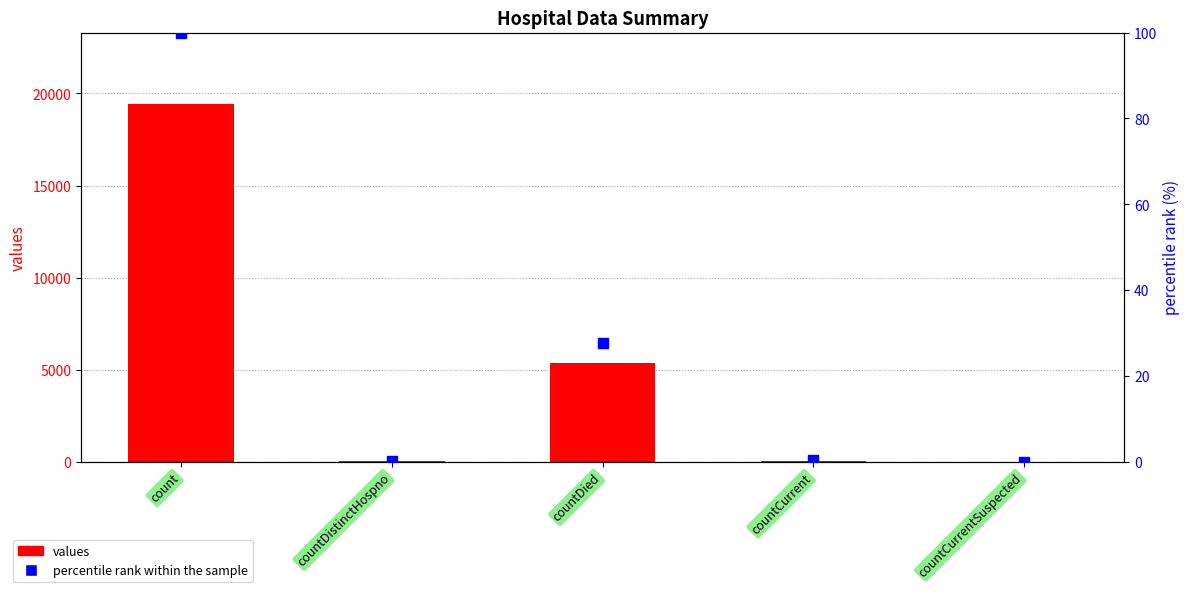

What is the total value across all series at countDied?

5384.6